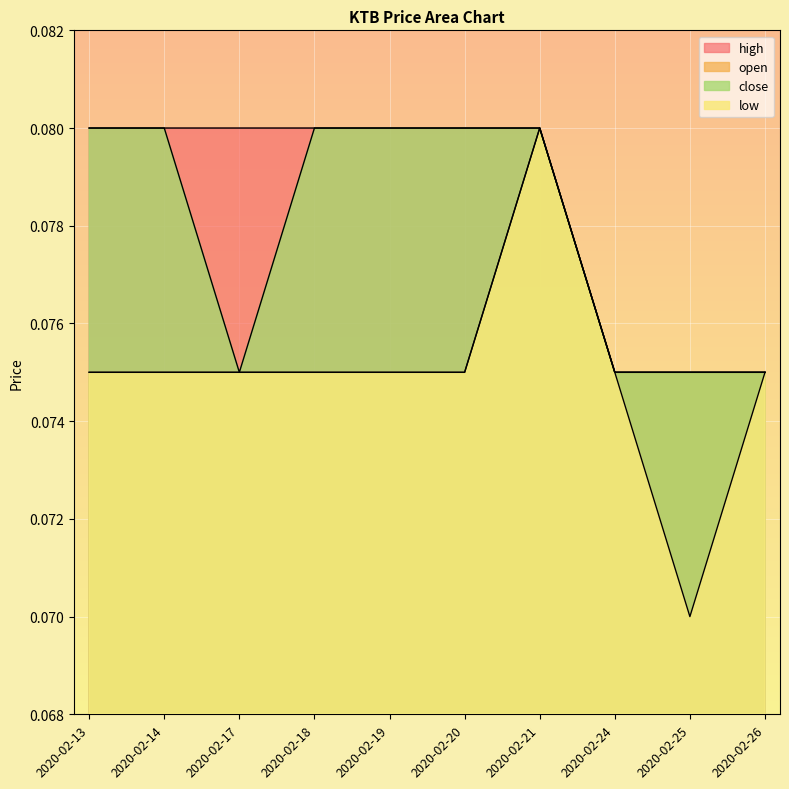

Which category has the highest value in the close series?

2020-02-13